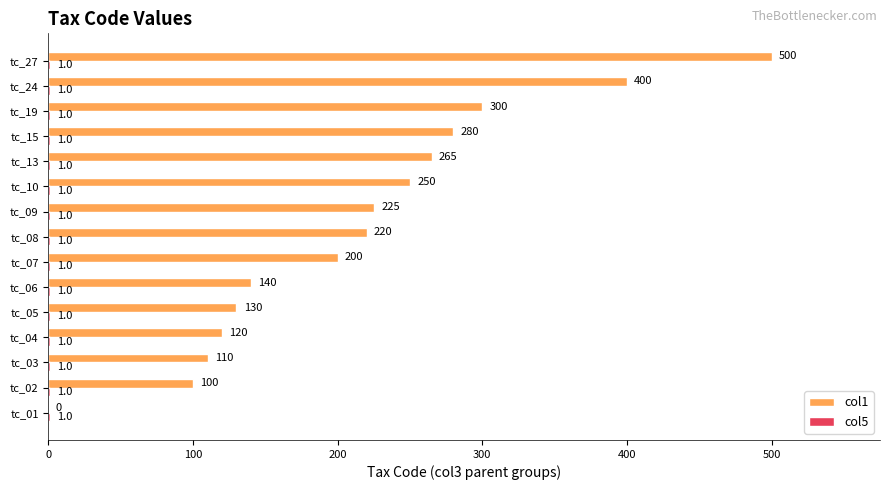

What is the total value across all series at tc_08?

221